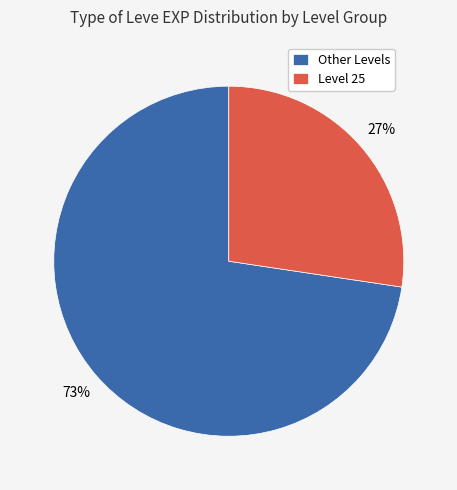

To the nearest percent, what is the combined percentage of Level 25 and Other Levels?

100%